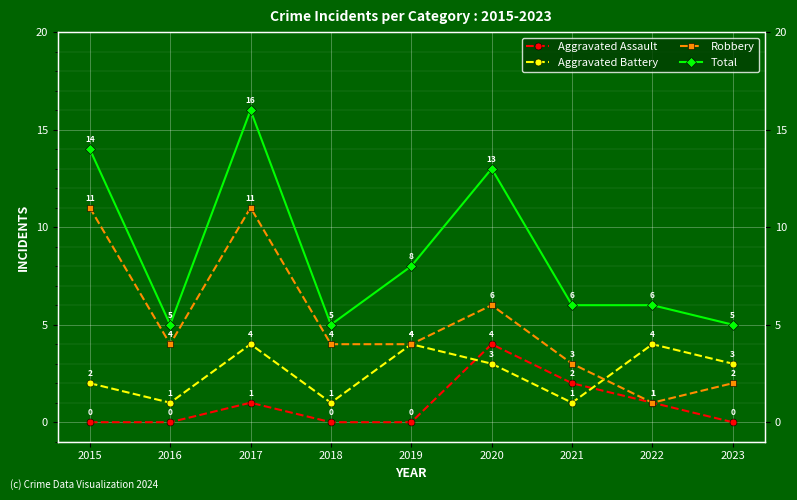

Which category has the lowest value in the Robbery series?

2022